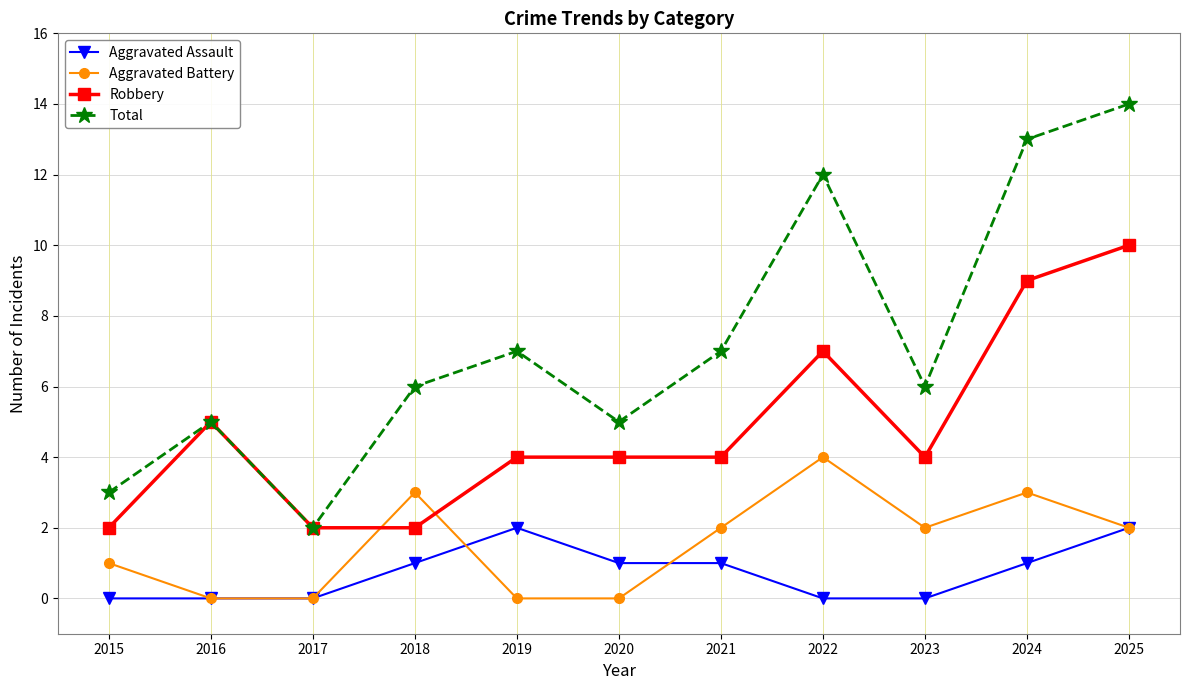

True or false: Robbery has a value of 15 at 2025.

False